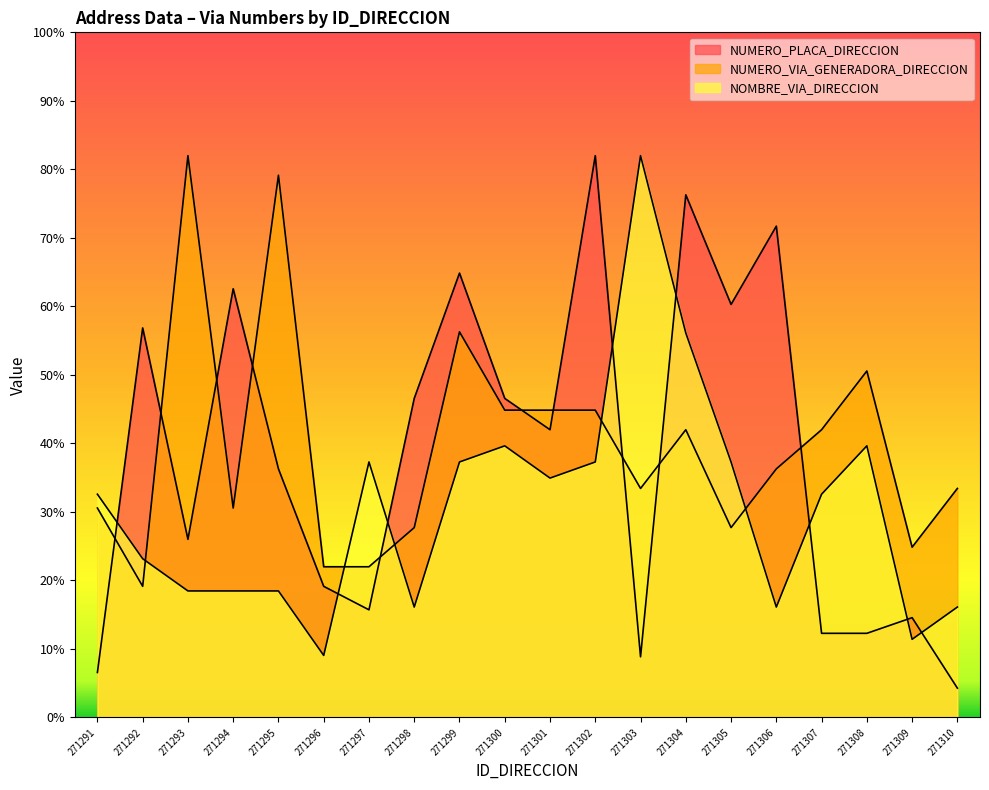

Which has a higher value, 271308 or 271297?

271297